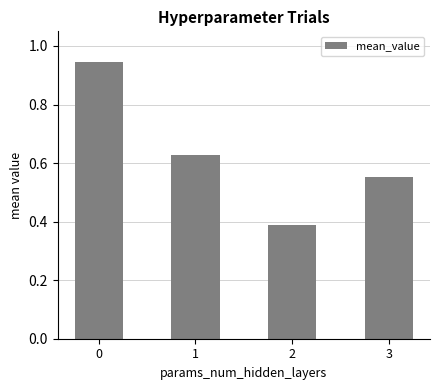

The chart shows a value of 0.2 at 2. True or false?

False